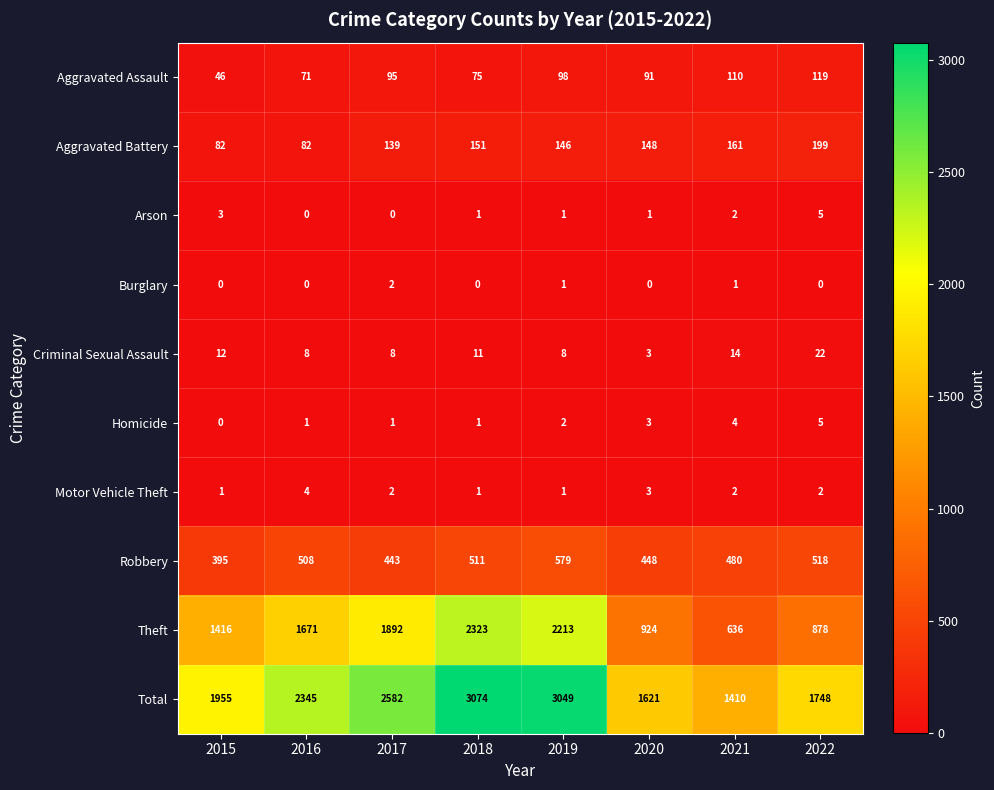

Which series has the largest total across all categories?

Total